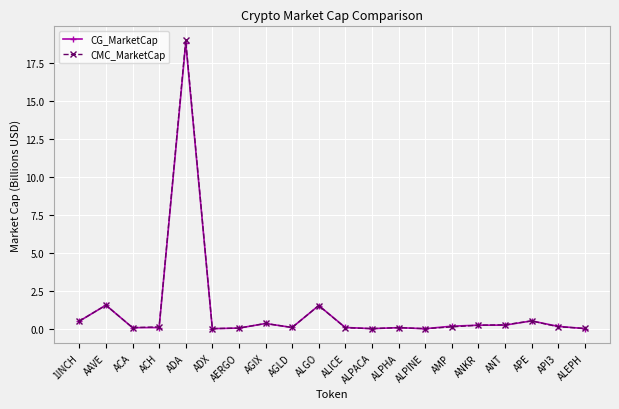

What position from the left is AGLD?

9